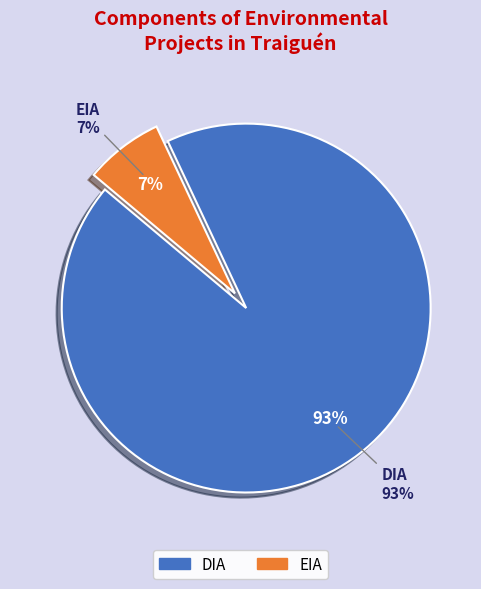

Is it true that EIA is 7% of the pie?

True